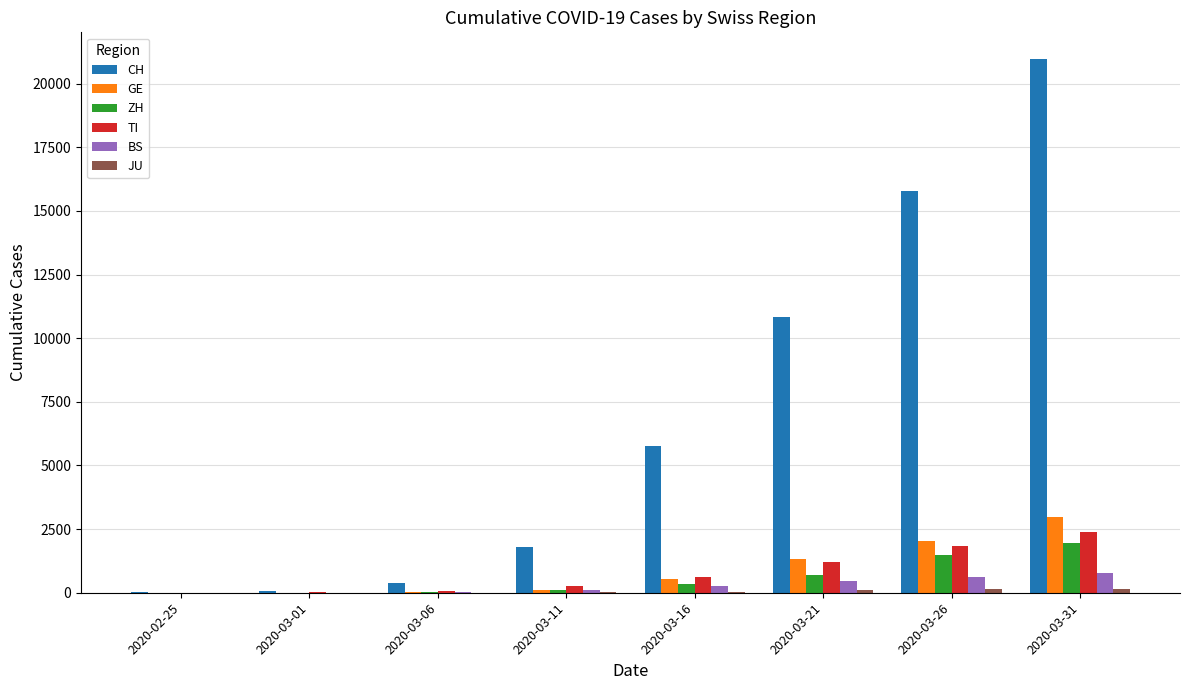

Are the bars horizontal?

No